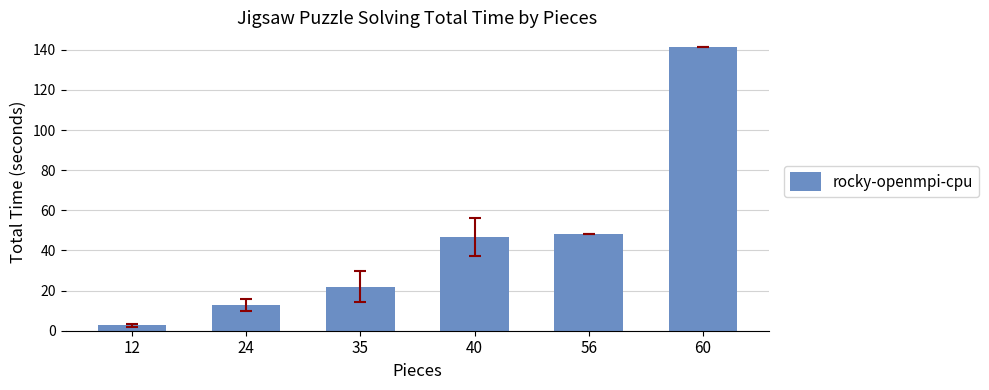

Reading left to right, transcribe all the data shown in this chart.

12=2.7	24=12.6	35=22.0	40=46.6	56=48.2	60=141.7